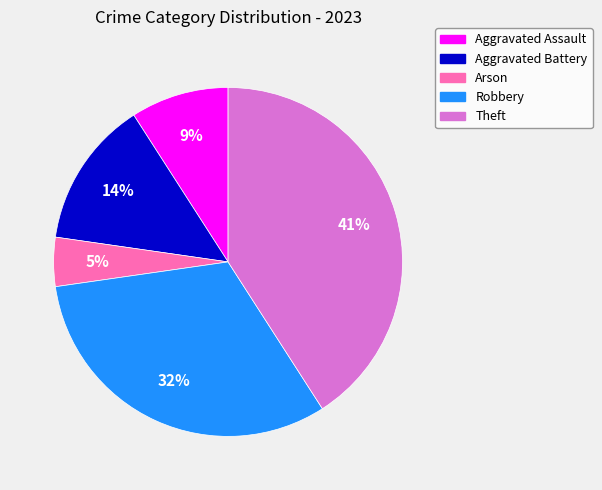

To the nearest percent, what is the difference between the Robbery and Aggravated Battery slice percentages?

18%